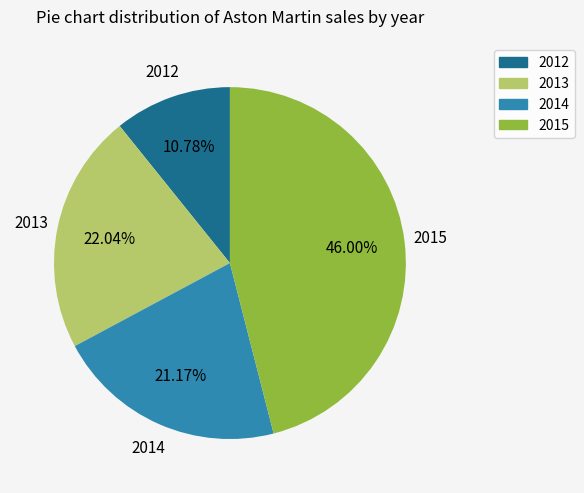

Is 2012 the majority of the pie?

No